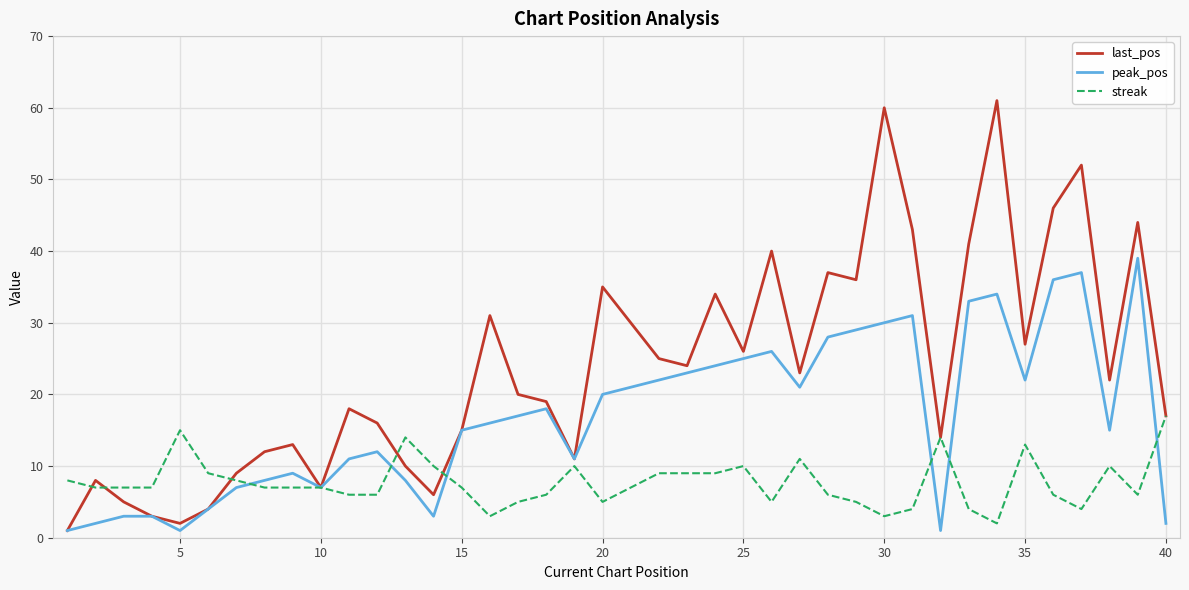

Rank the series by their average value, from highest to lowest.

last_pos, peak_pos, streak